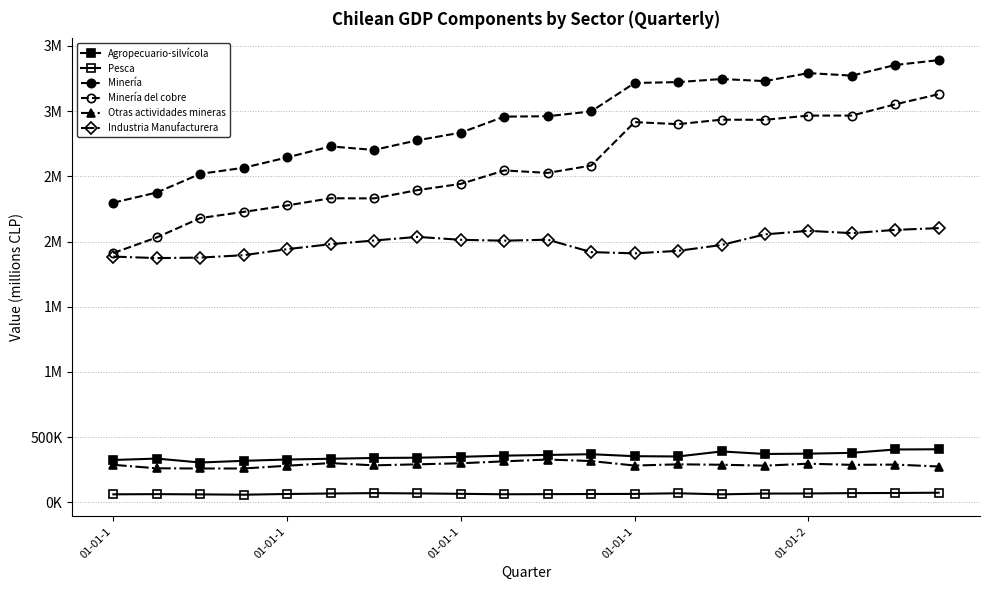

Does the chart have visible grid lines?

Yes